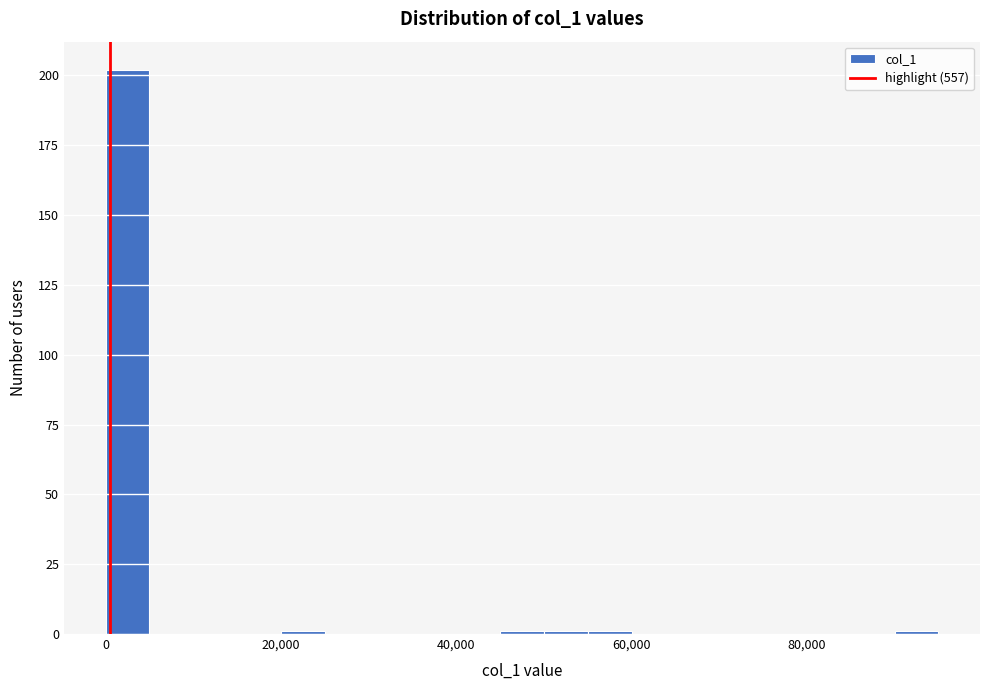

Around what value on the x-axis is the tallest bar? Give the approximate position of its centre, as read against the axis.

2000